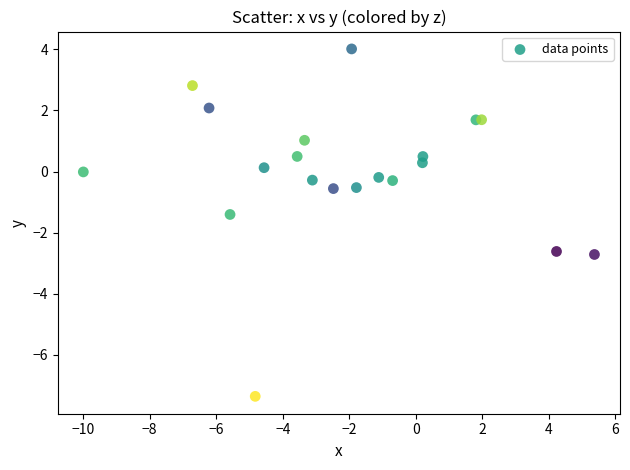

What is the range of X values (max minus min)?

15.4